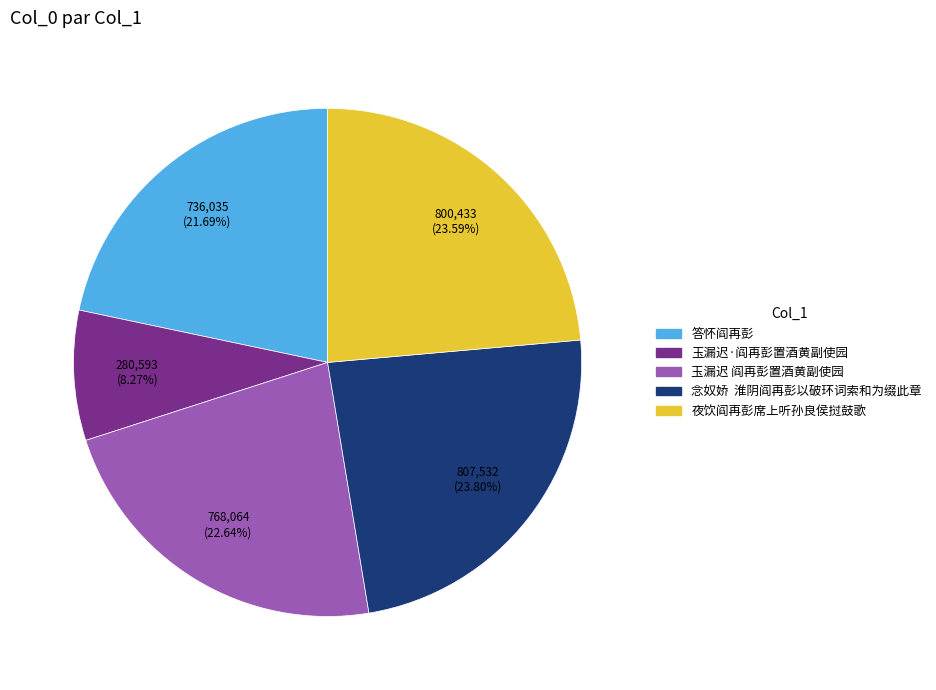

Is the sum of 玉漏迟 阎再彭置酒黄副使园 and 夜饮阎再彭席上听孙良侯挝鼓歌 greater than half?

No